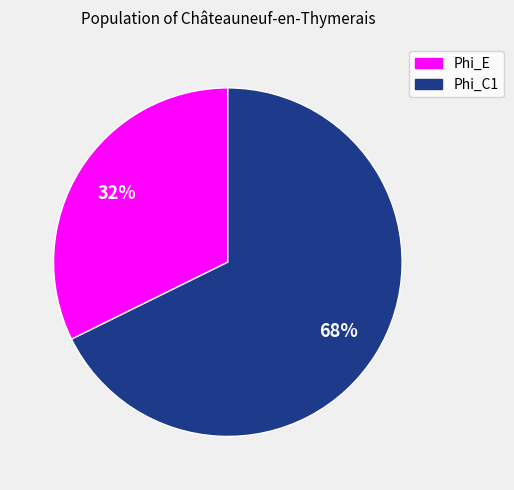

What is the smallest slice in the pie chart?

Phi_E